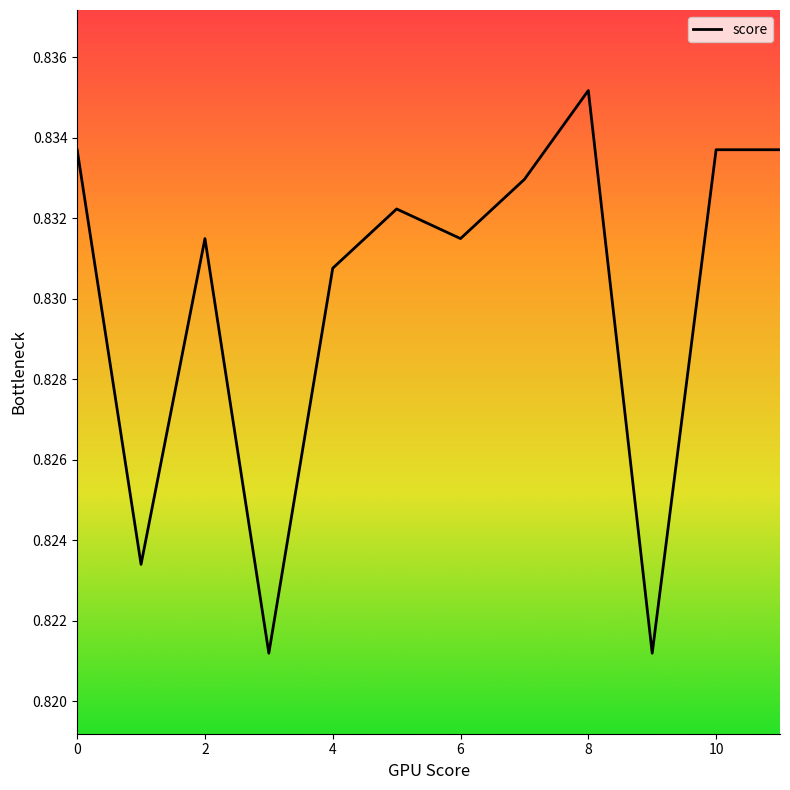

Reading right to left, extract all data points from this chart.

11=0.8	10=0.8	9=0.8	8=0.8	7=0.8	6=0.8	5=0.8	4=0.8	3=0.8	2=0.8	1=0.8	0=0.8